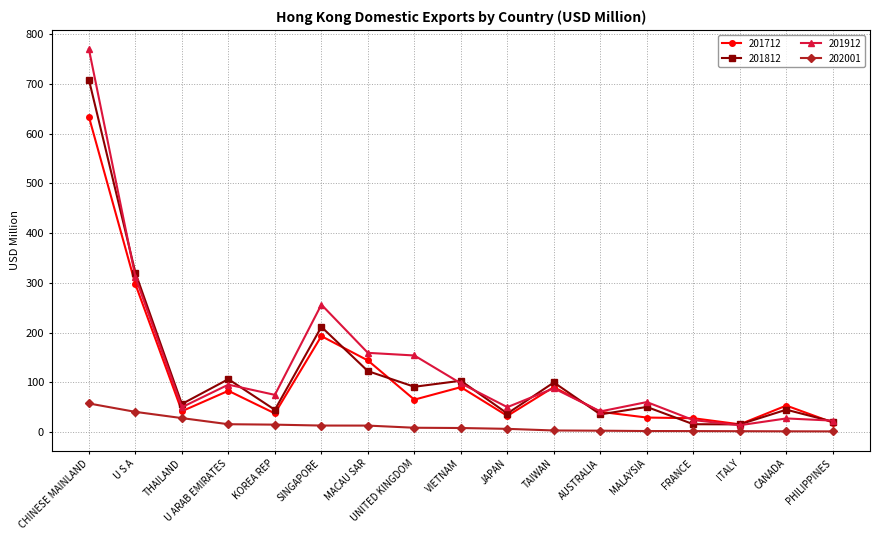

Which series has the largest range (max minus min)?

201912